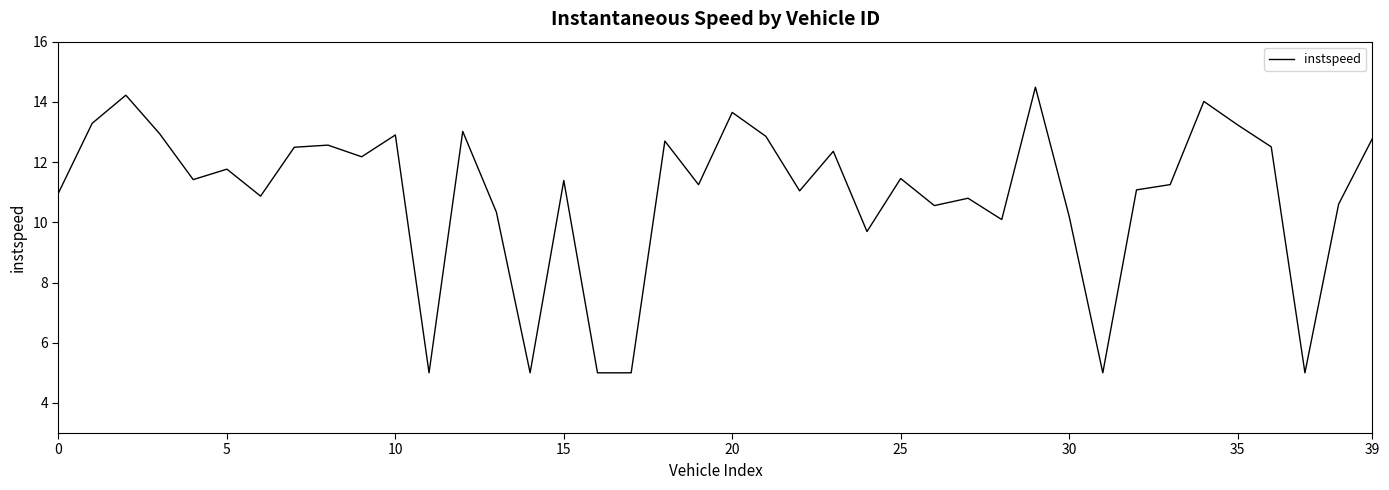

What is the difference between the maximum and minimum values?

9.5